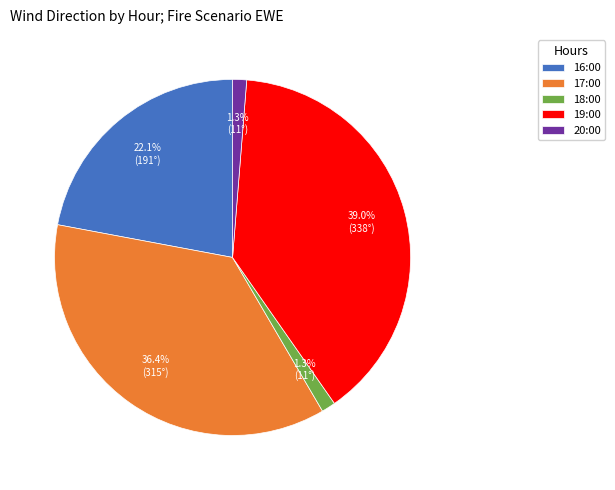

How many slices are in this pie chart?

5